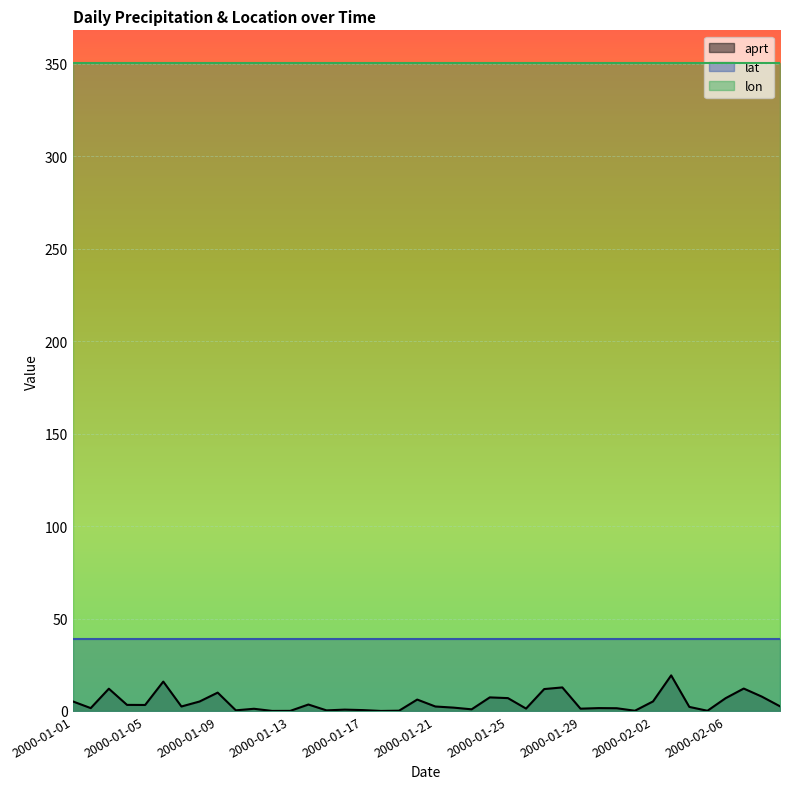

Count the number of categories in the chart.

40